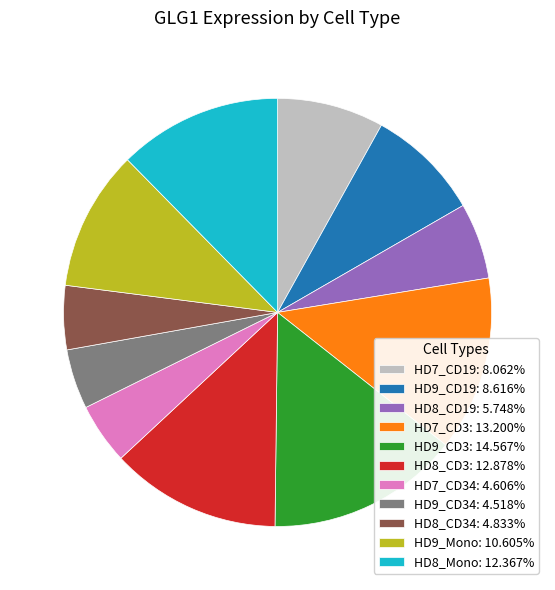

How many segments does this pie chart have?

11